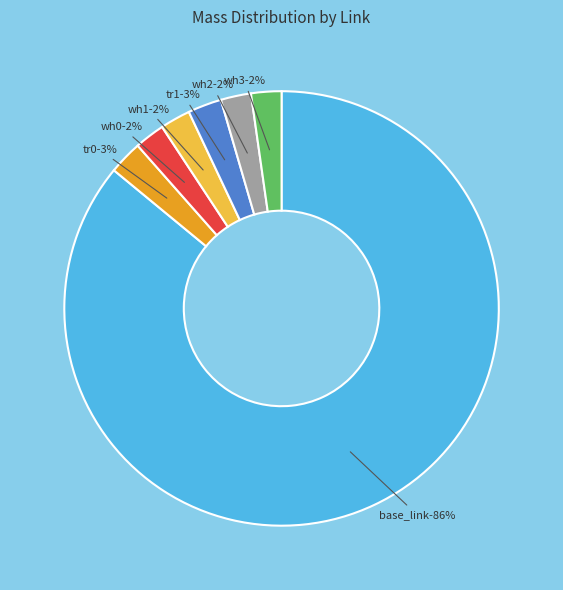

Count the number of slices in the pie.

7